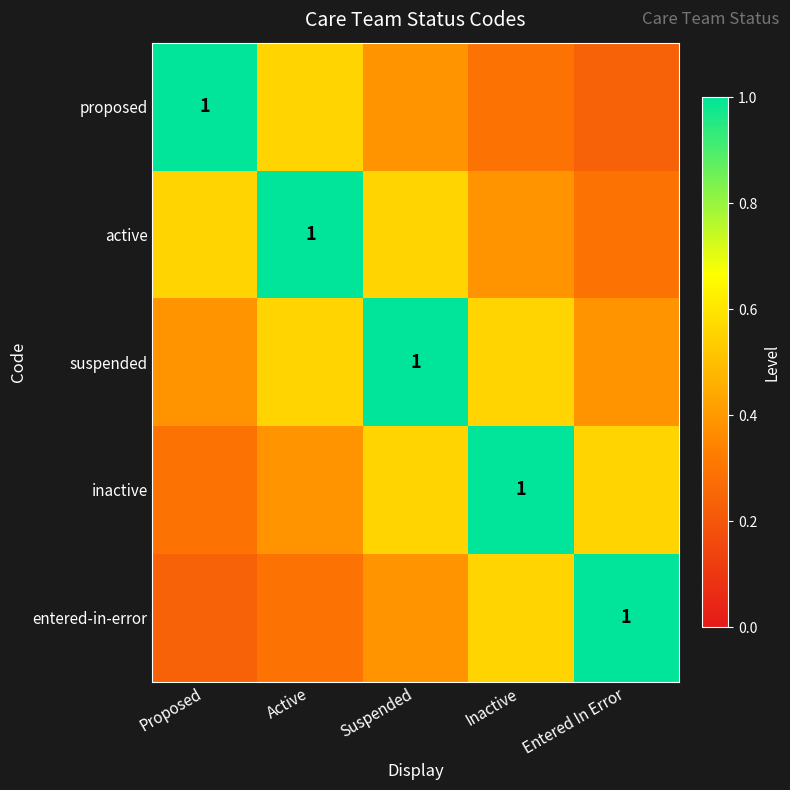

Between Inactive and Proposed, which is larger?

Proposed